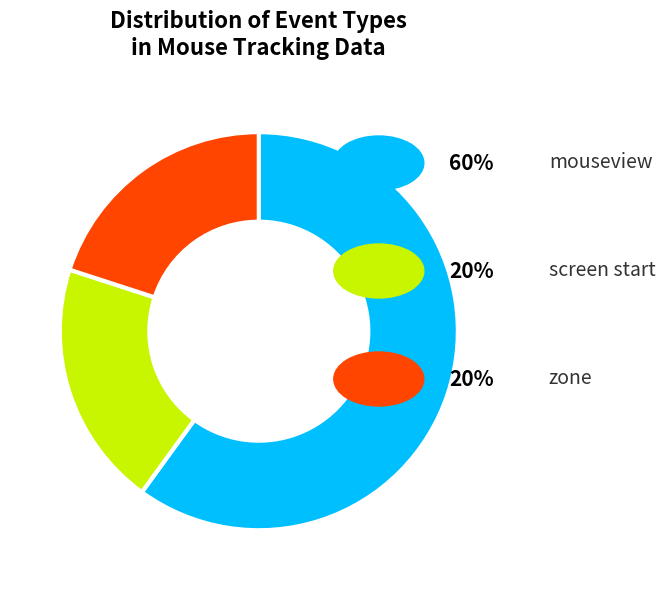

Is there any slice that represents more than half of the pie?

Yes